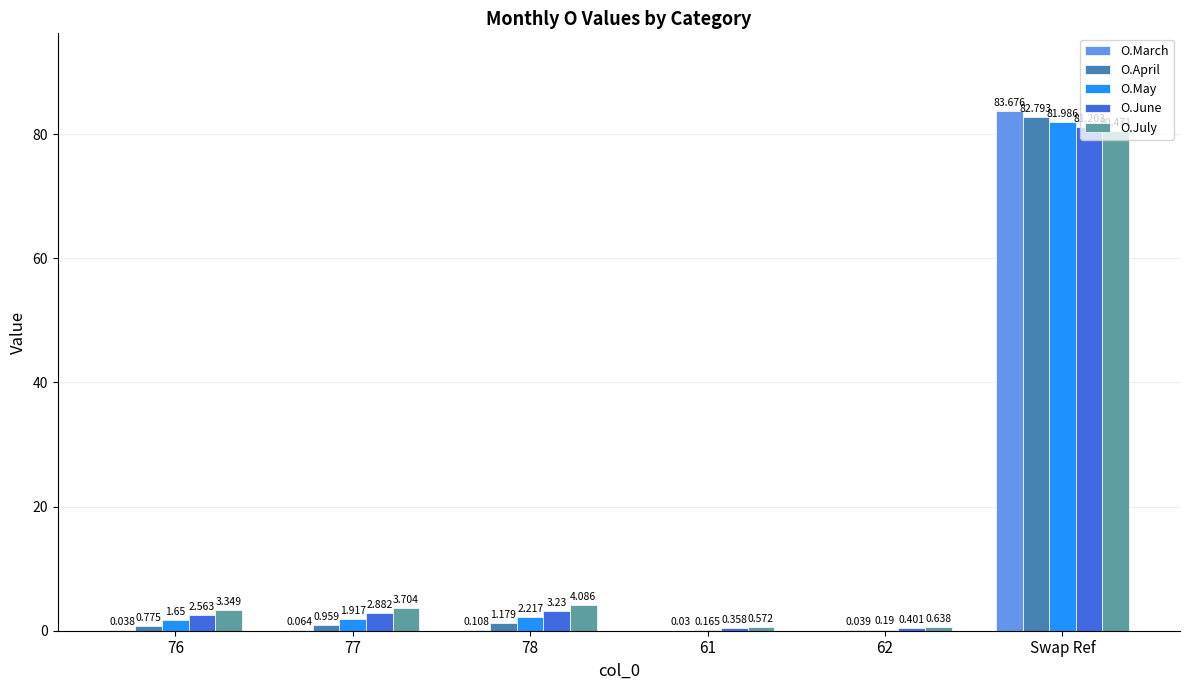

Which series changed the most between 76 and 77?

O.July